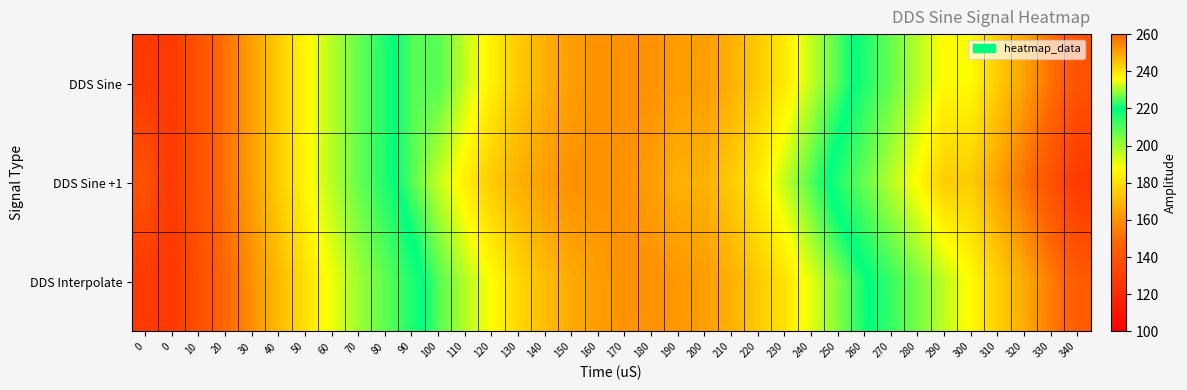

Which category has the highest value across all series?

160